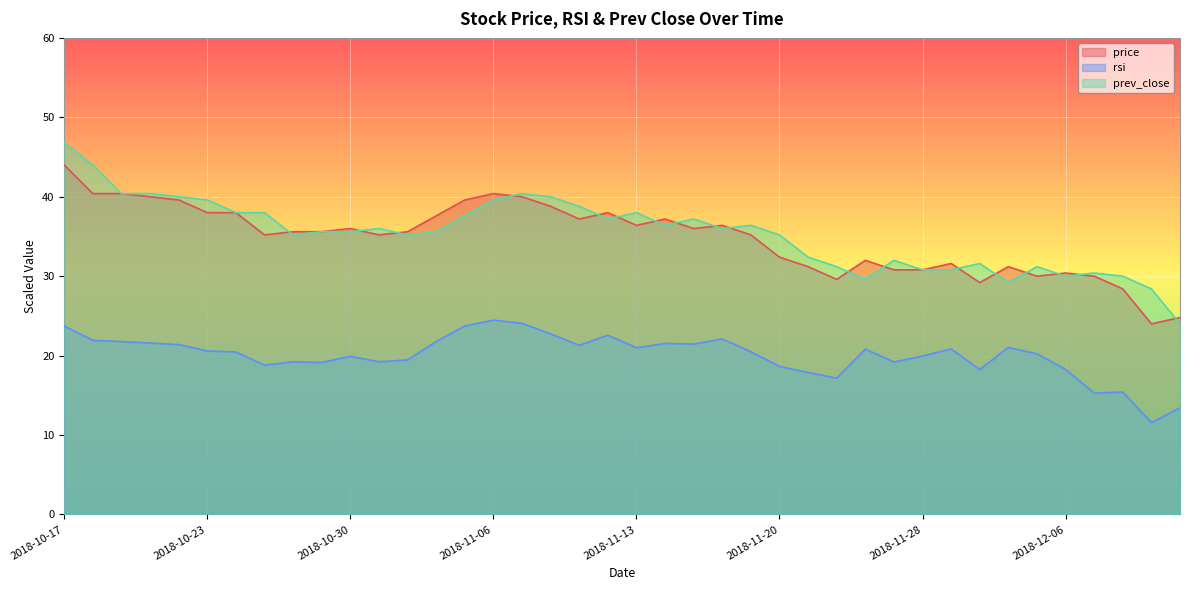

At which category does price reach its first local peak?

2018-10-30